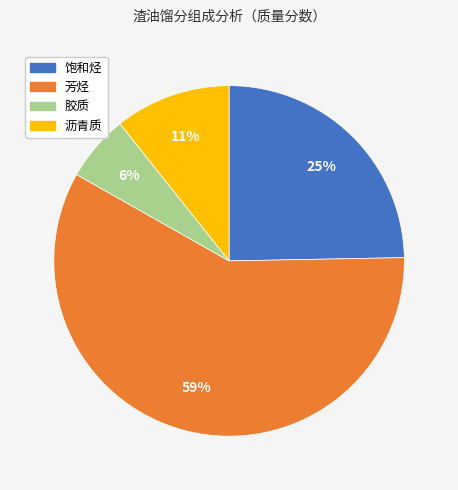

Do 胶质 and 芳烃 together represent more than half of the pie?

Yes